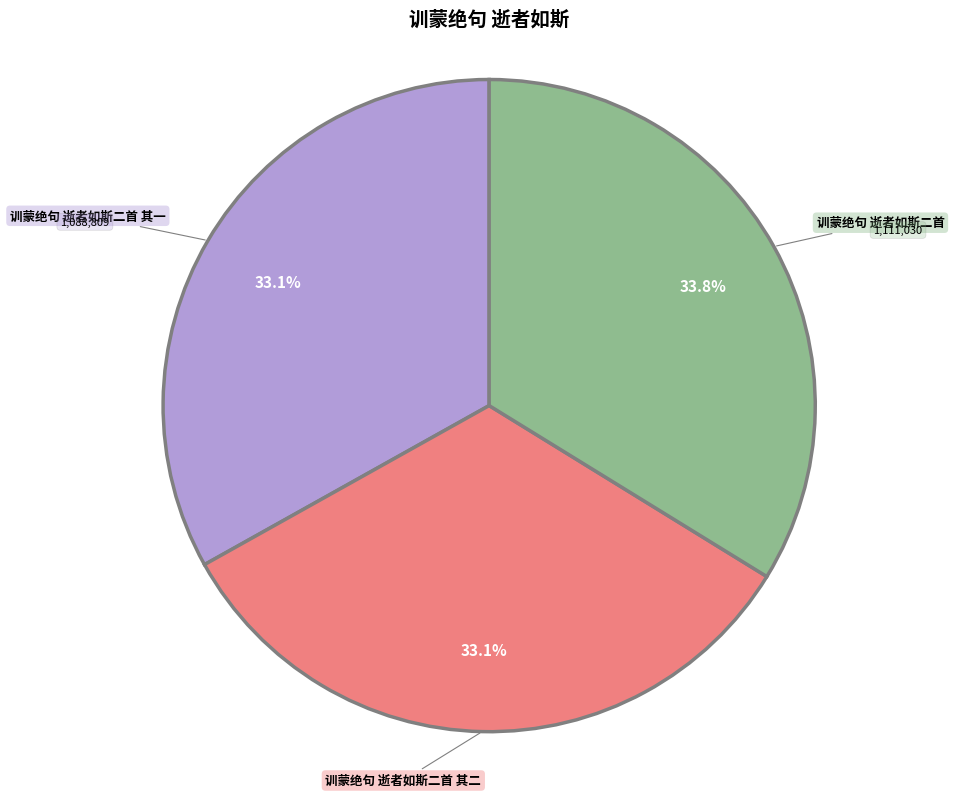

To the nearest percent, what portion does 训蒙绝句 逝者如斯二首 represent?

34%